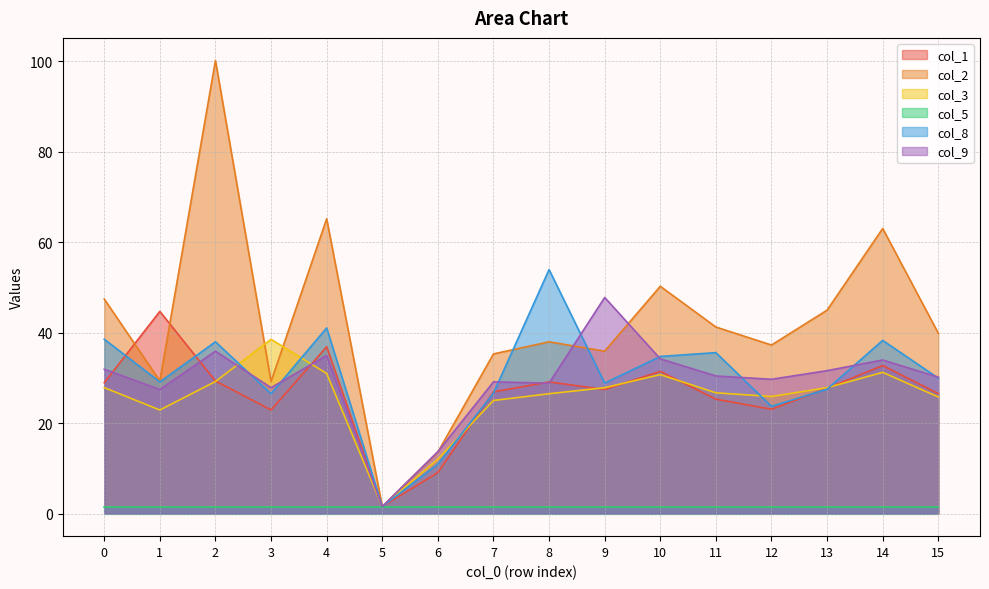

What is the difference between the col_3 values at 3 and 13?

10.7